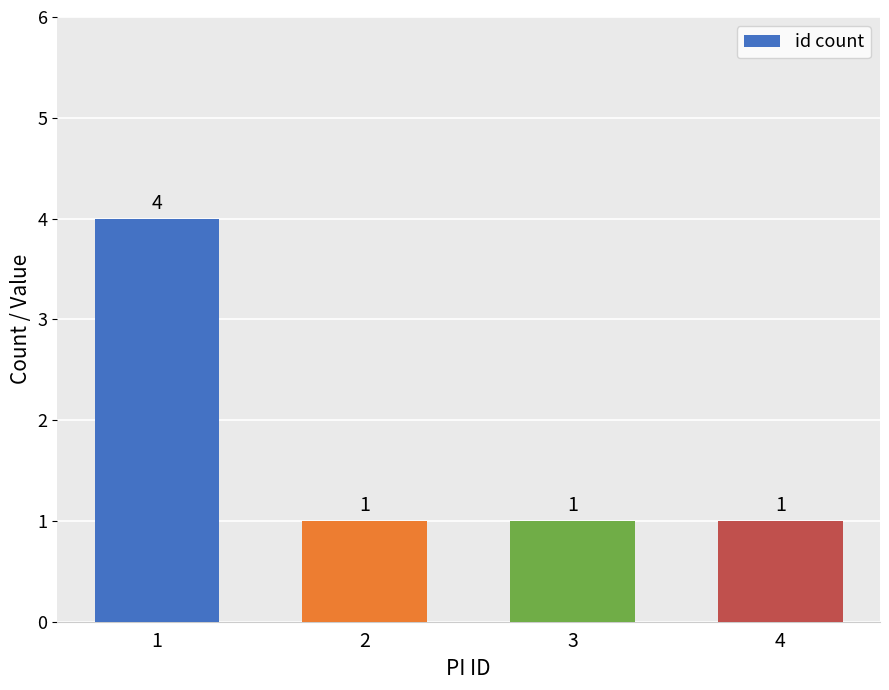

What is the maximum value shown in the chart?

4